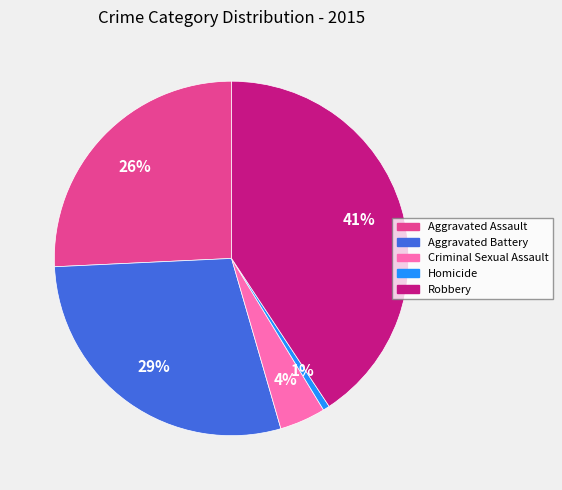

How many segments does this pie chart have?

5